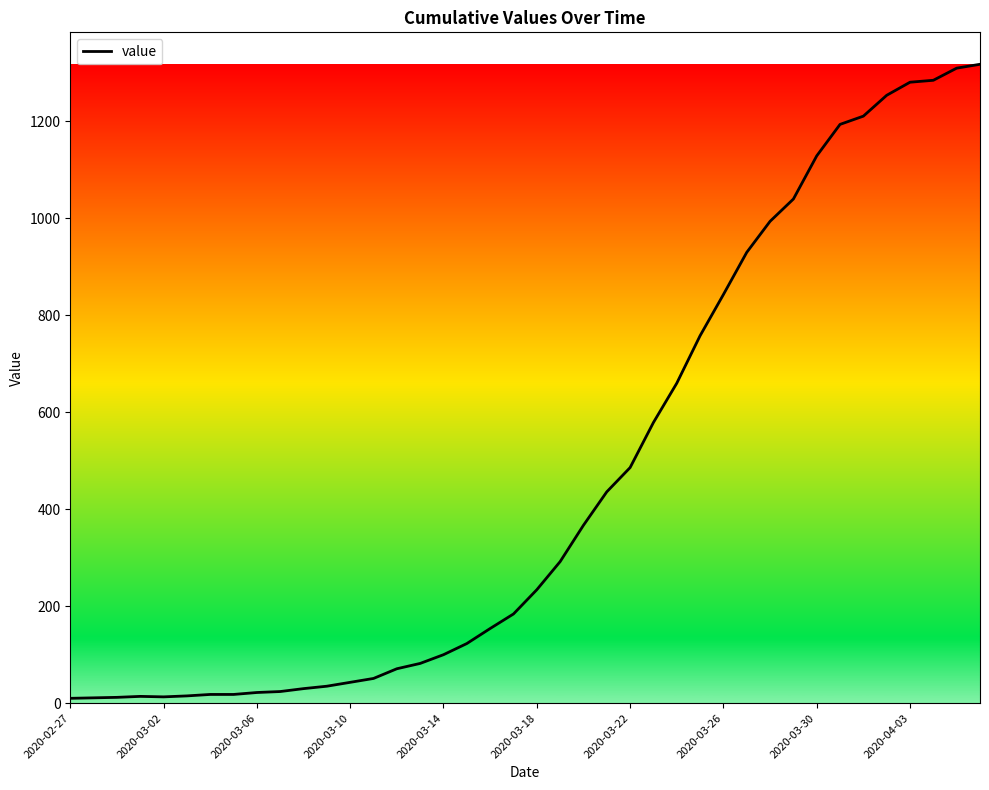

What is the maximum value shown in the chart?

1318